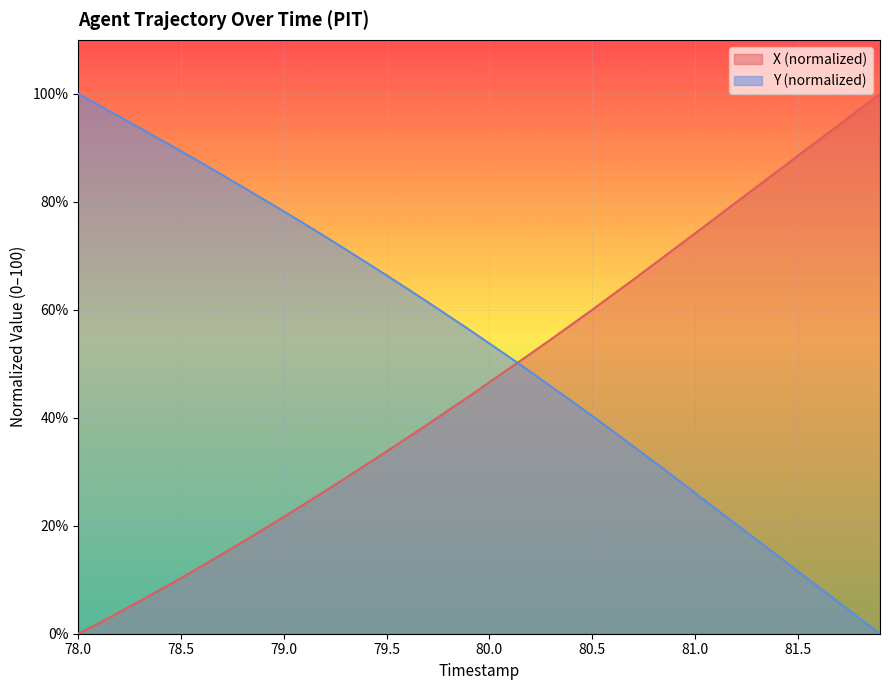

How many data points does each series have?

40